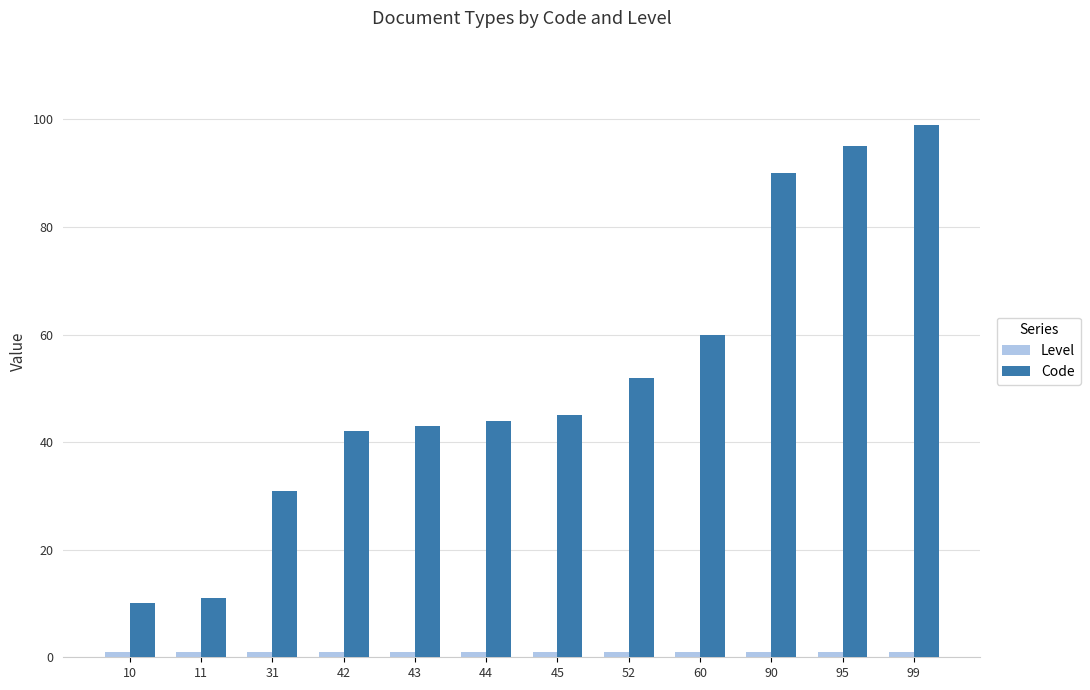

What is the spread (max minus min) of values at 10?

9